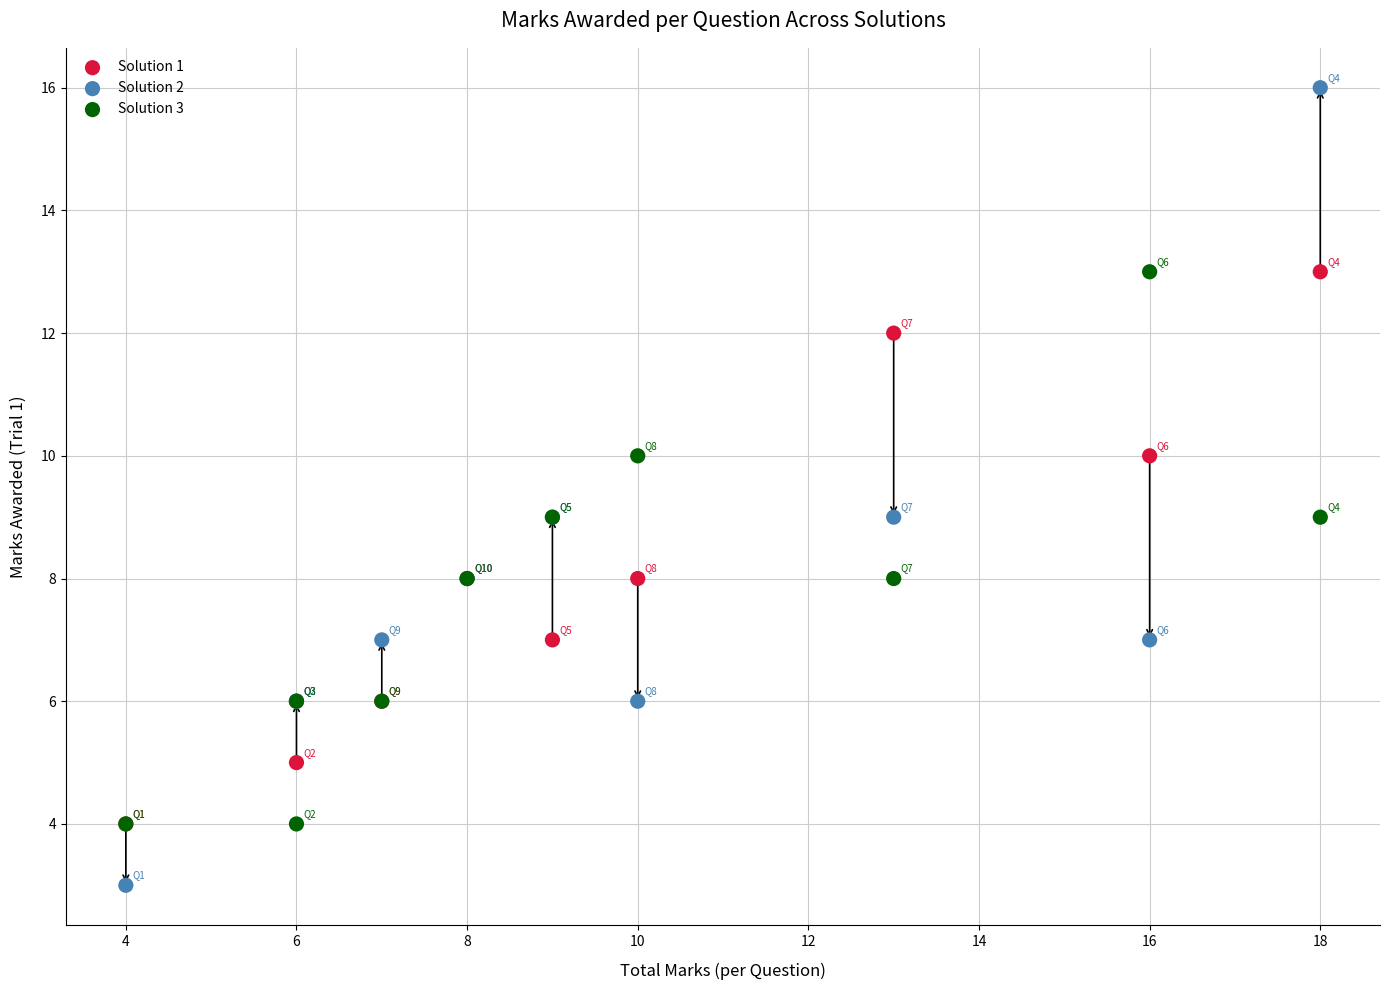

What are all the series names shown in the legend?

Solution 1, Solution 2, Solution 3